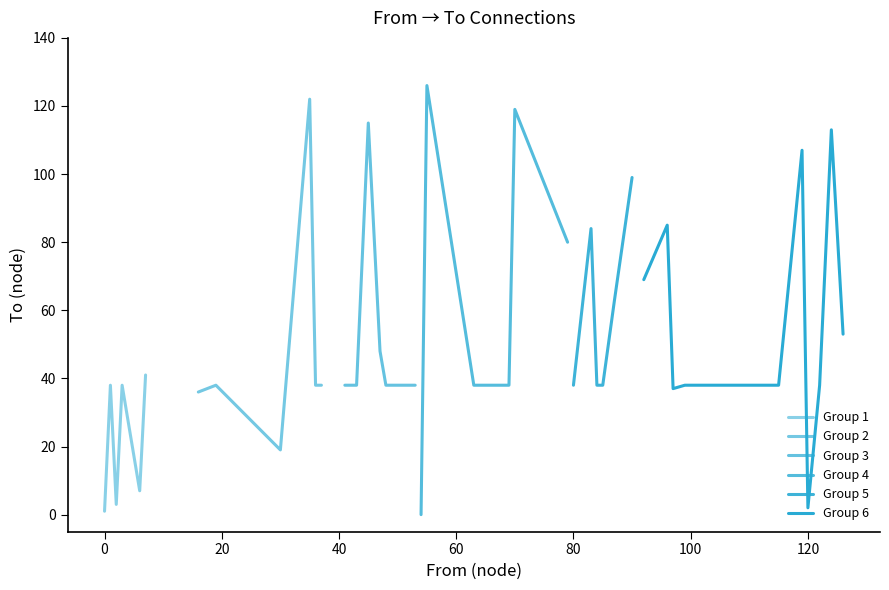

What is the difference between the maximum and minimum values?

126